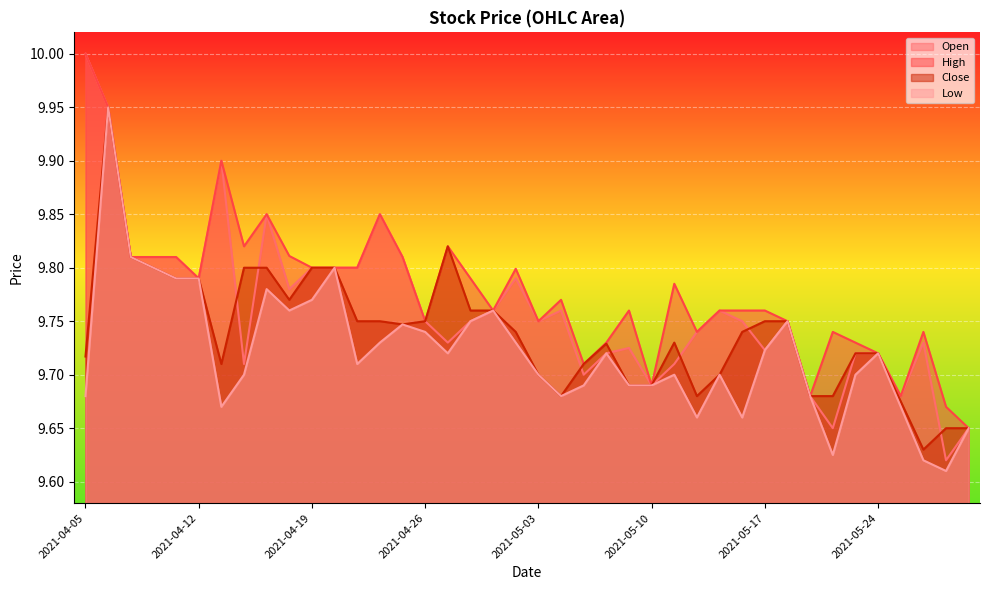

How many lines are shown in the chart?

4